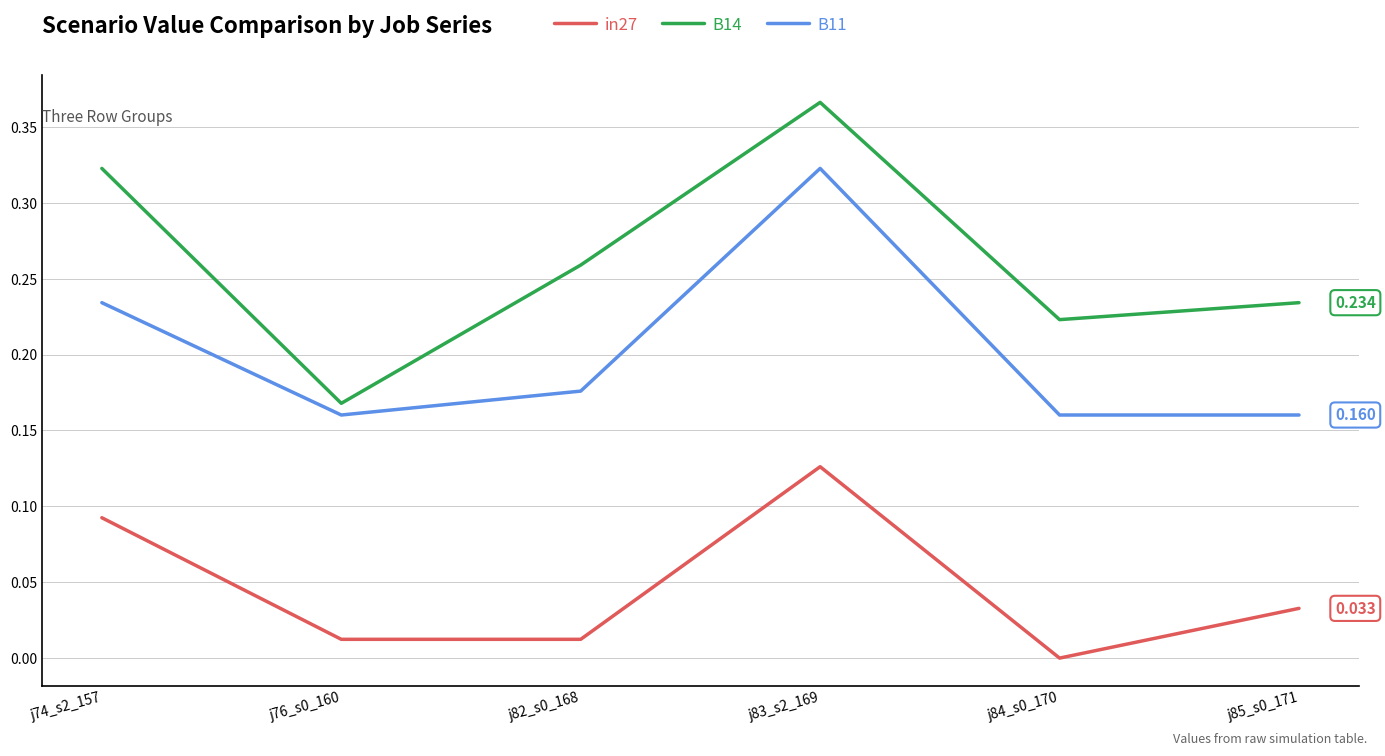

Which series has the largest range (max minus min)?

B14